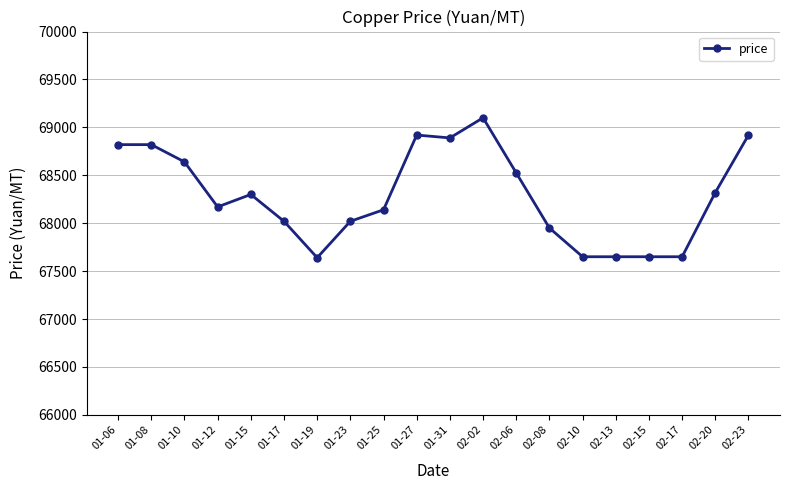

Which has a higher value, 01-15 or 02-06?

02-06